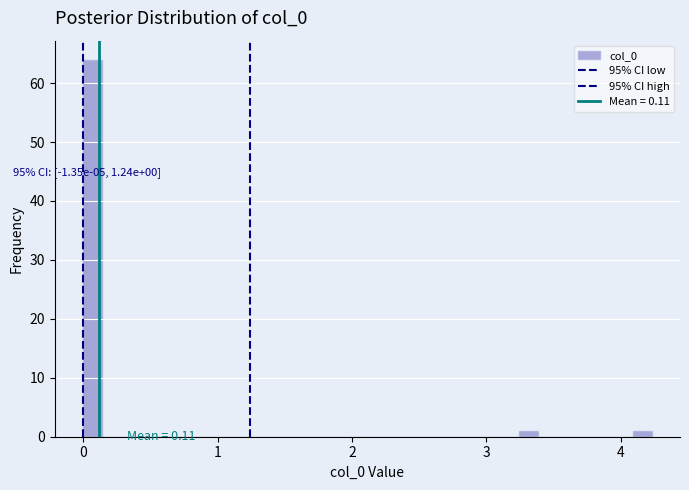

Around what value on the x-axis is the tallest bar? Give the approximate position of its centre, as read against the axis.

0.1